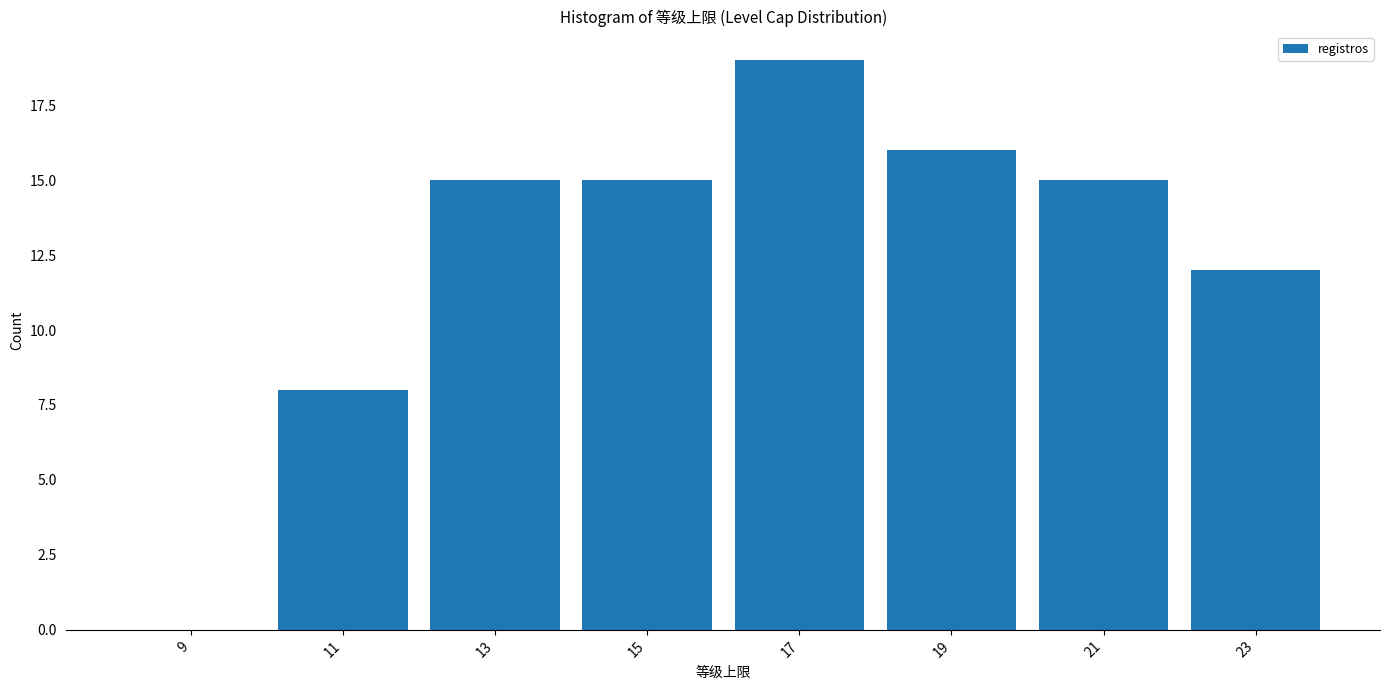

Which range on the x-axis has the tallest bar?

16 to 18